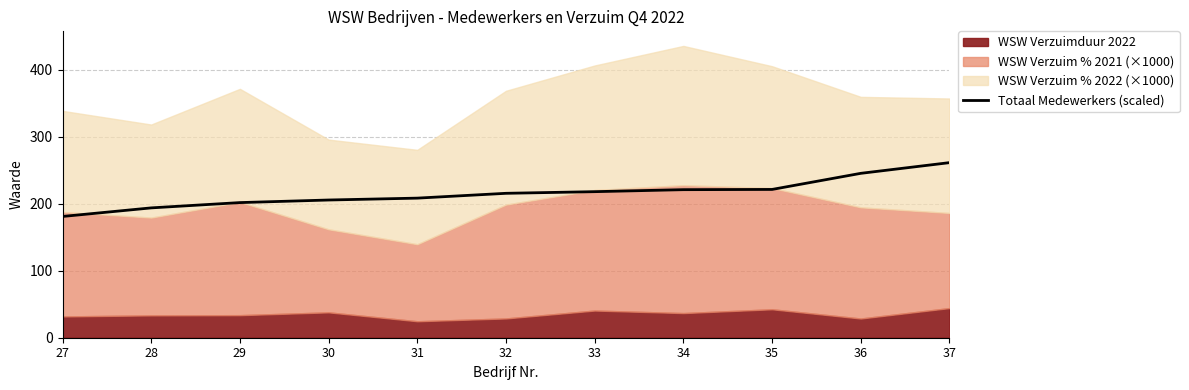

Does the chart display data point markers on the line(s)?

No